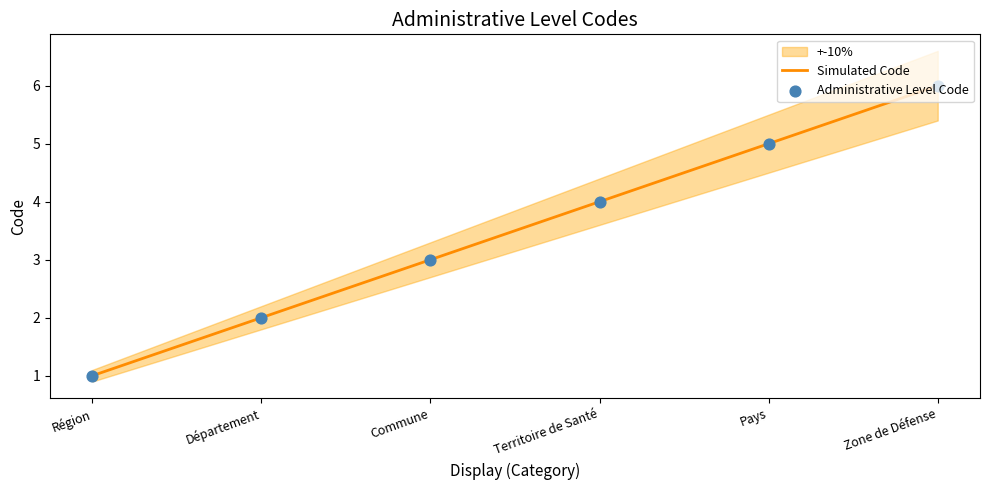

At which label does Simulated Code reach its minimum?

Région